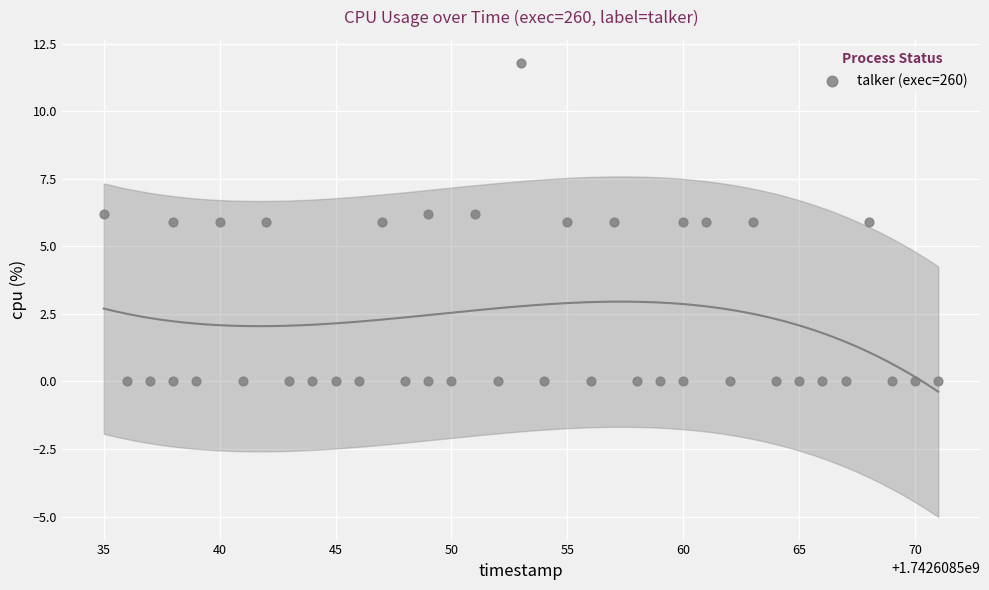

What is the range of X values (max minus min)?

36.0